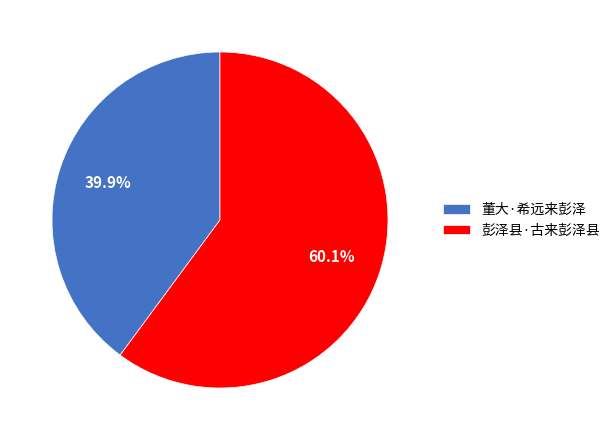

What is the ratio of the value at 彭泽县·古来彭泽县 to the value at 董大·希远来彭泽?

1.5